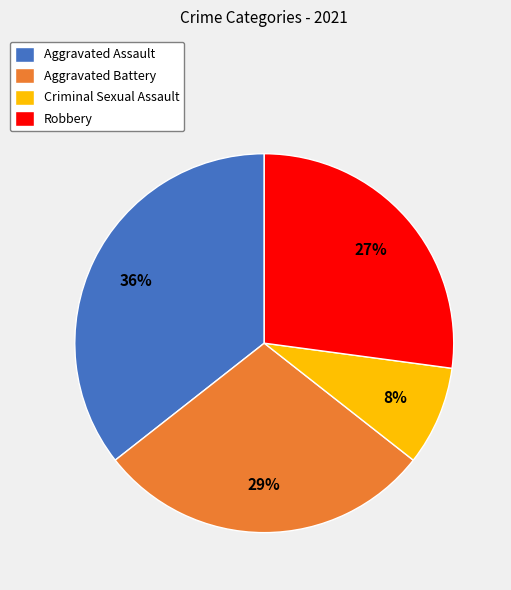

Is it true that Criminal Sexual Assault is 8% of the pie?

True